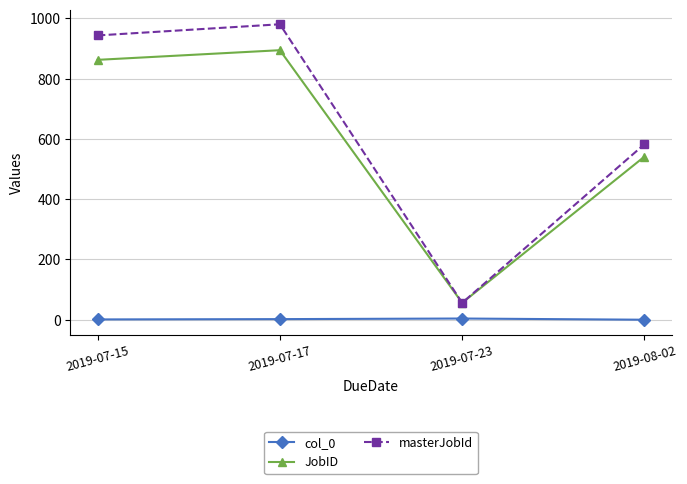

List the series in order of their peak value, highest first.

masterJobId, JobID, col_0